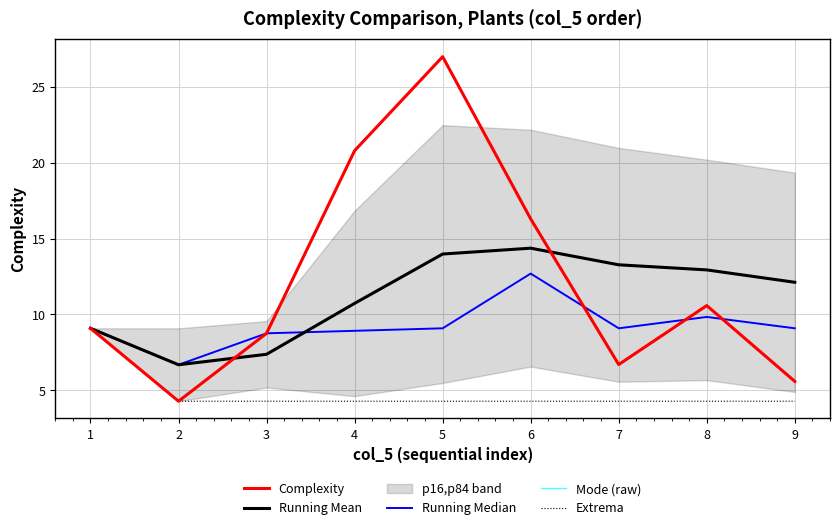

Between 4 and 7, which series saw the biggest shift?

Complexity